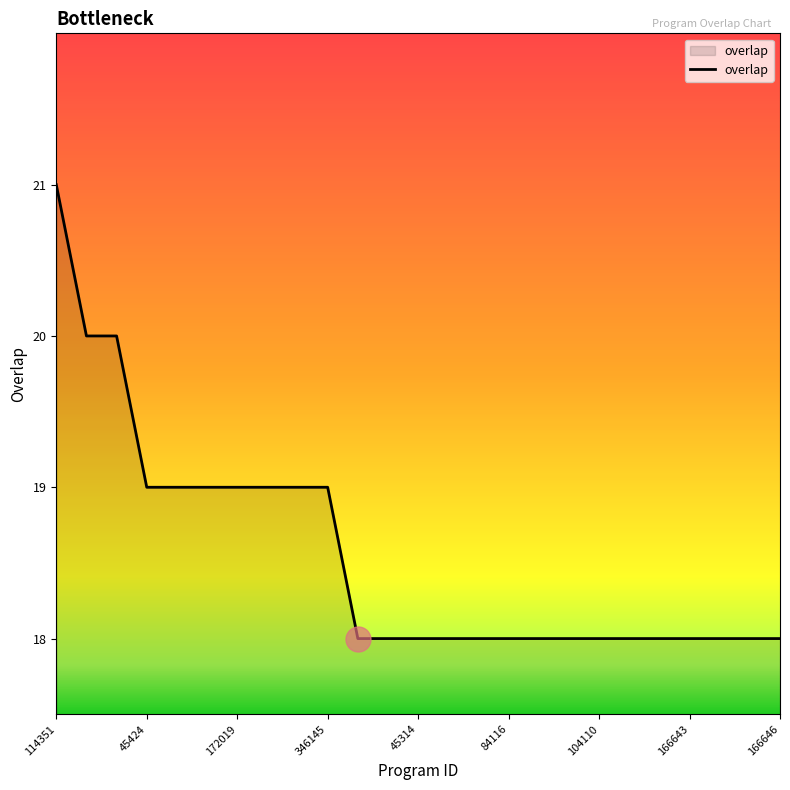

What is the difference between the maximum and minimum values?

3